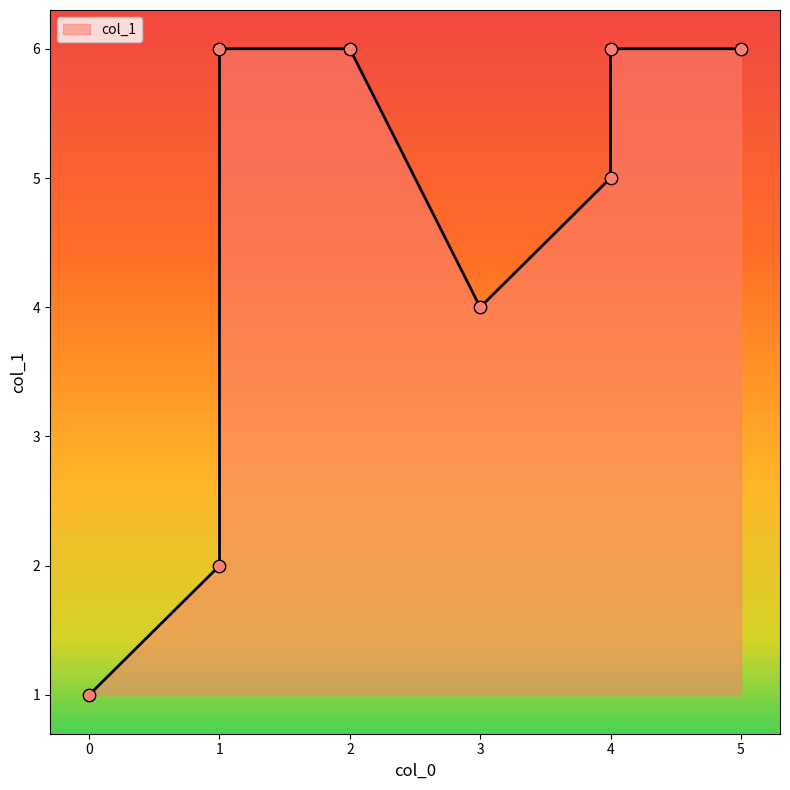

What is the ratio of the value at 0 to the value at 5?

0.2